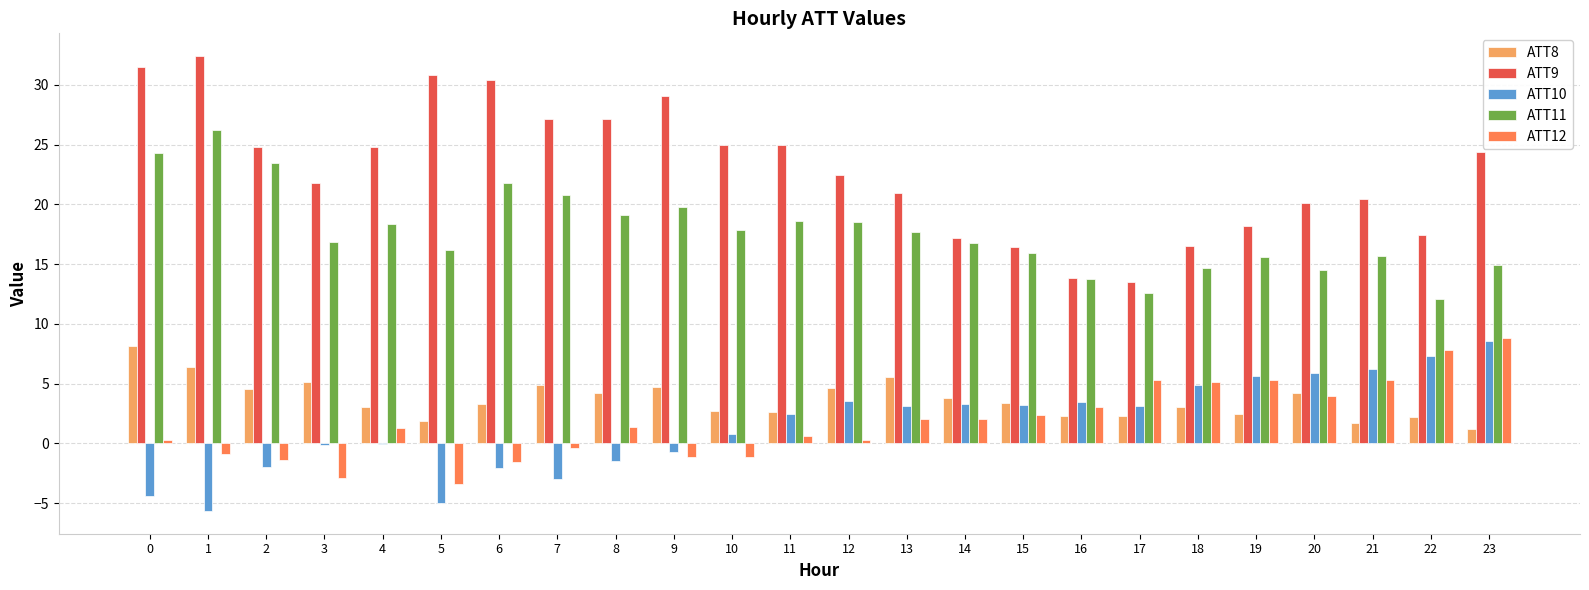

What is the greatest value displayed?

32.4